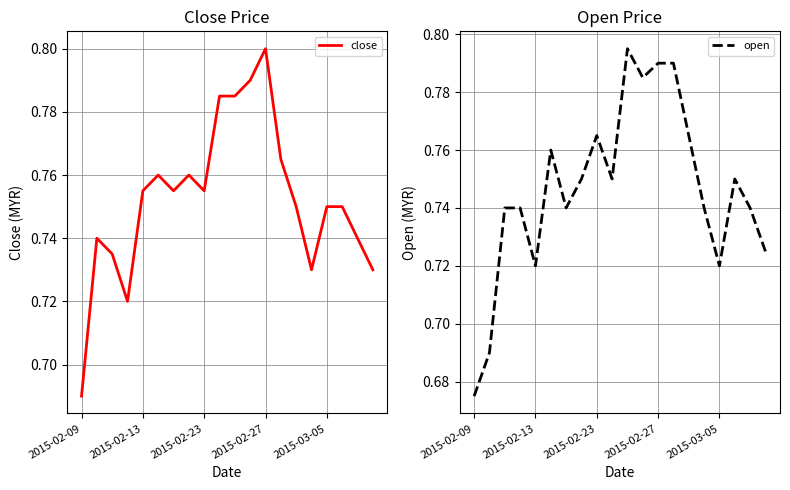

Which series ends up on top after the final intersection of close and open?

close